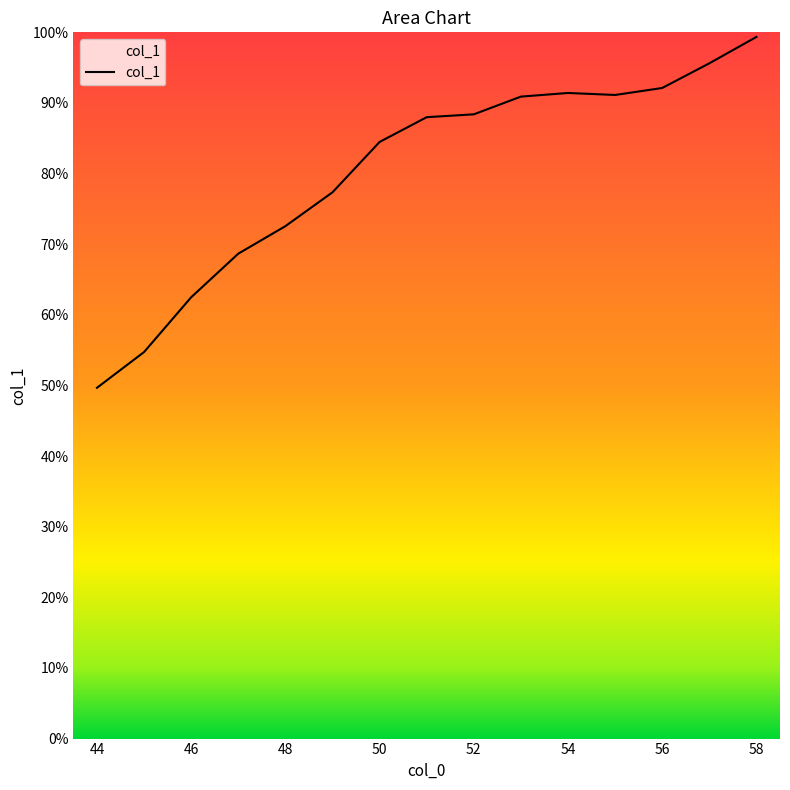

Does the chart display data point markers on the line(s)?

No